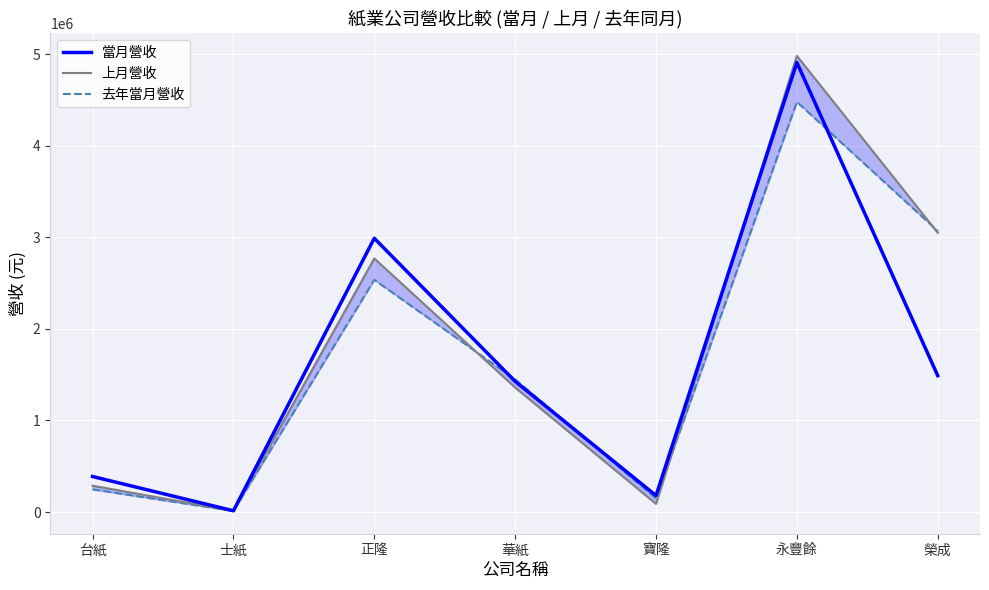

Reading left to right, what are all the values shown in this chart?

當月營收: 388042	13699	2989541	1427073	179541	4908635	1489095
上月營收: 287816	11925	2769466	1359253	89196	4981539	3049782
去年當月營收: 247371	11663	2535812	1448932	149464	4479263	3068908